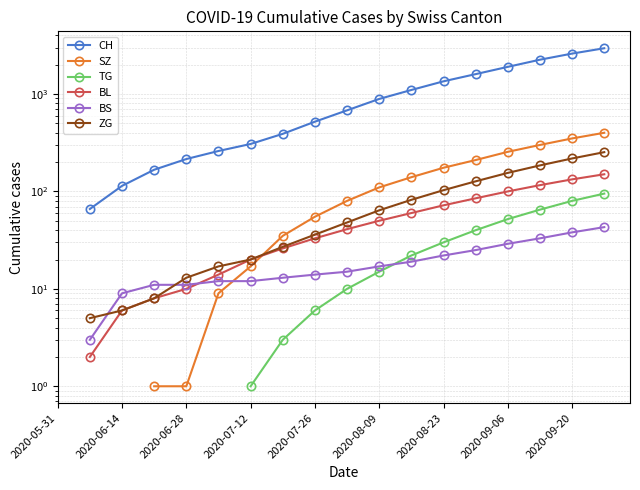

How many positive values does the TG series have?

12